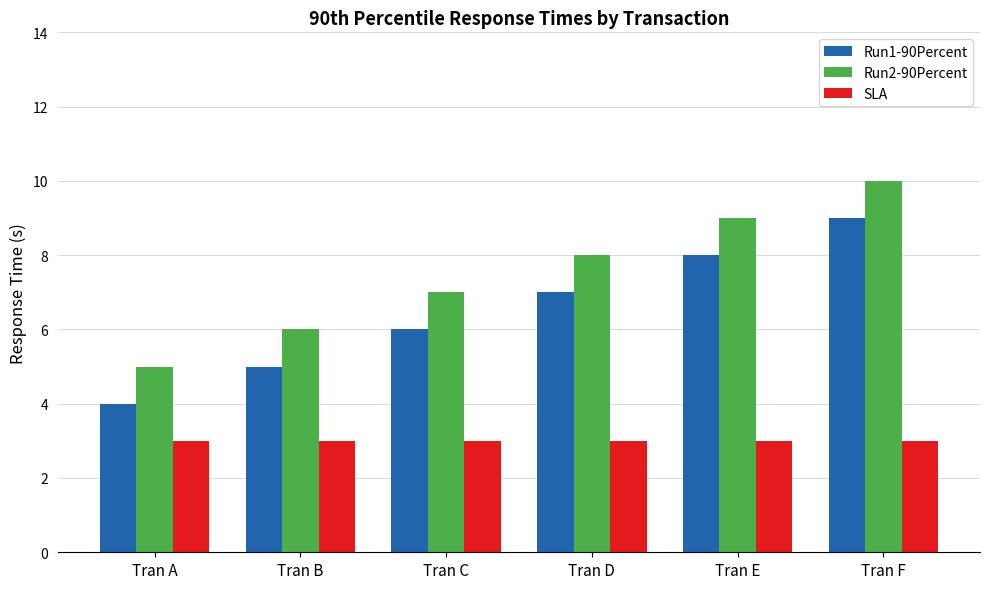

Count the number of data series in this chart.

3